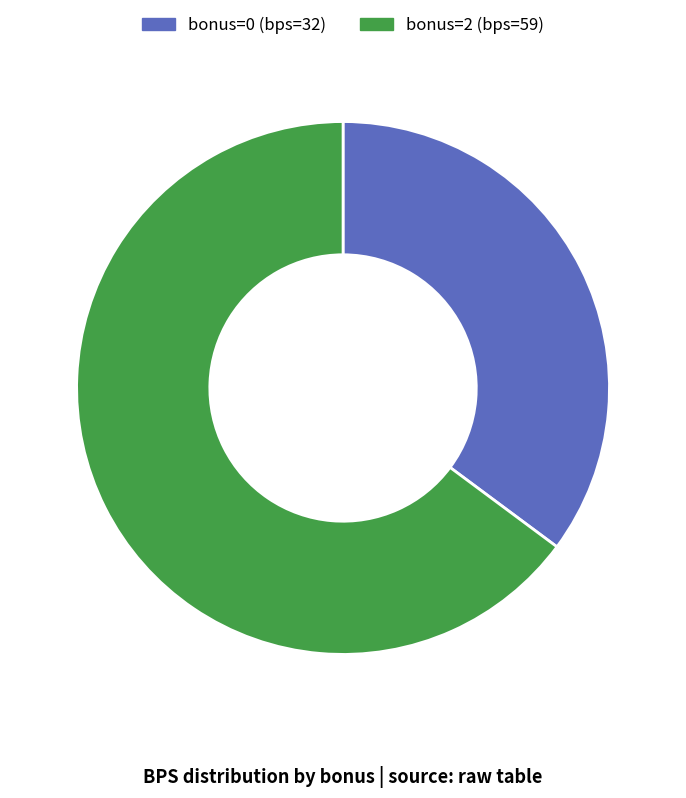

Which has a higher value, bonus=0 (bps=32) or bonus=2 (bps=59)?

bonus=2 (bps=59)